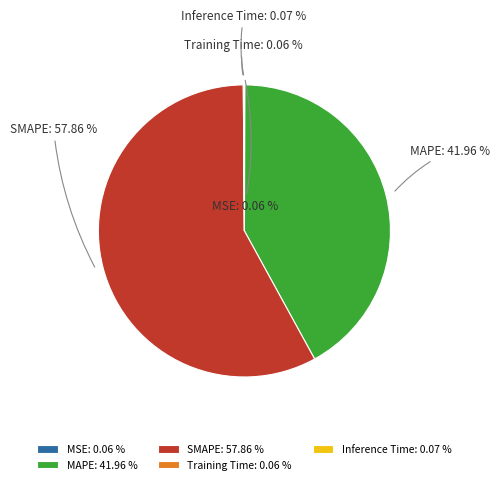

Does any single category account for the majority?

Yes